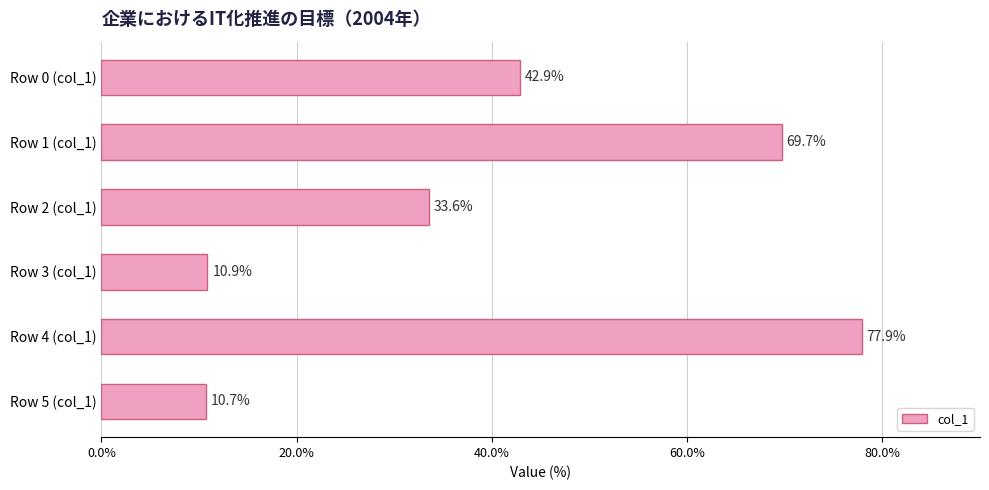

What value does the data have at Row 3 (col_1)?

10.9